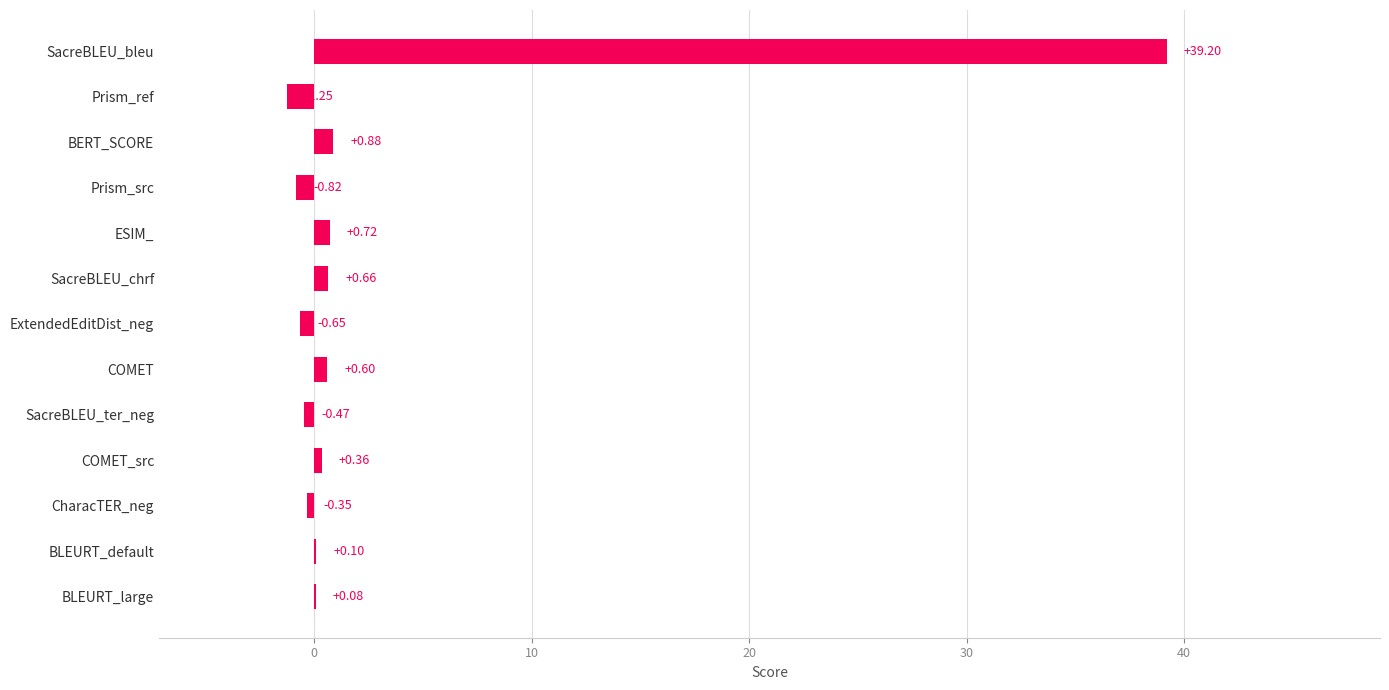

Which label corresponds to the largest value in the chart?

SacreBLEU_bleu